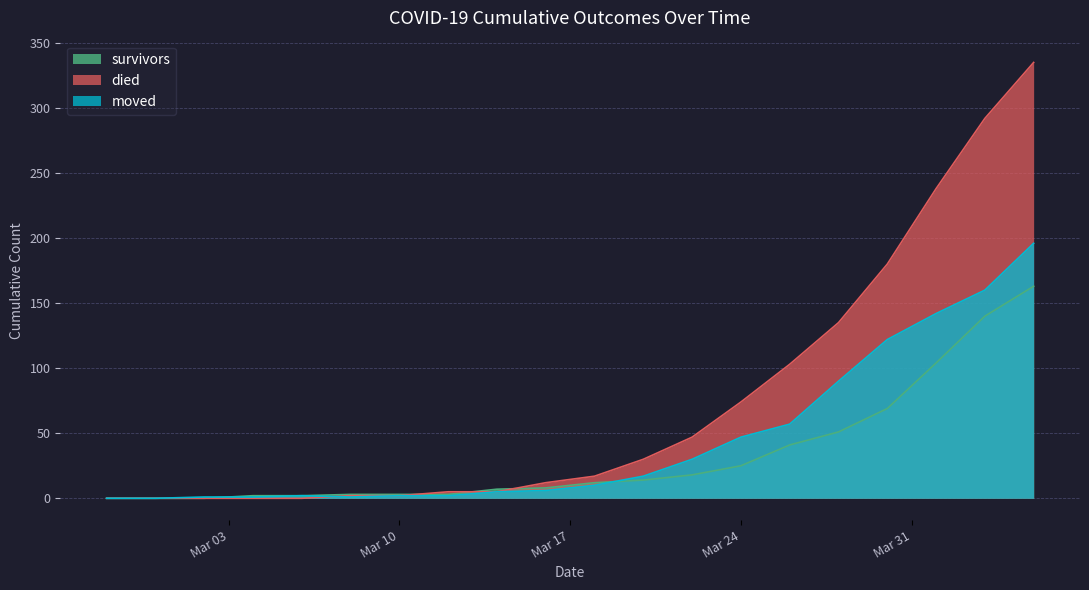

How many series are shown in this chart?

3